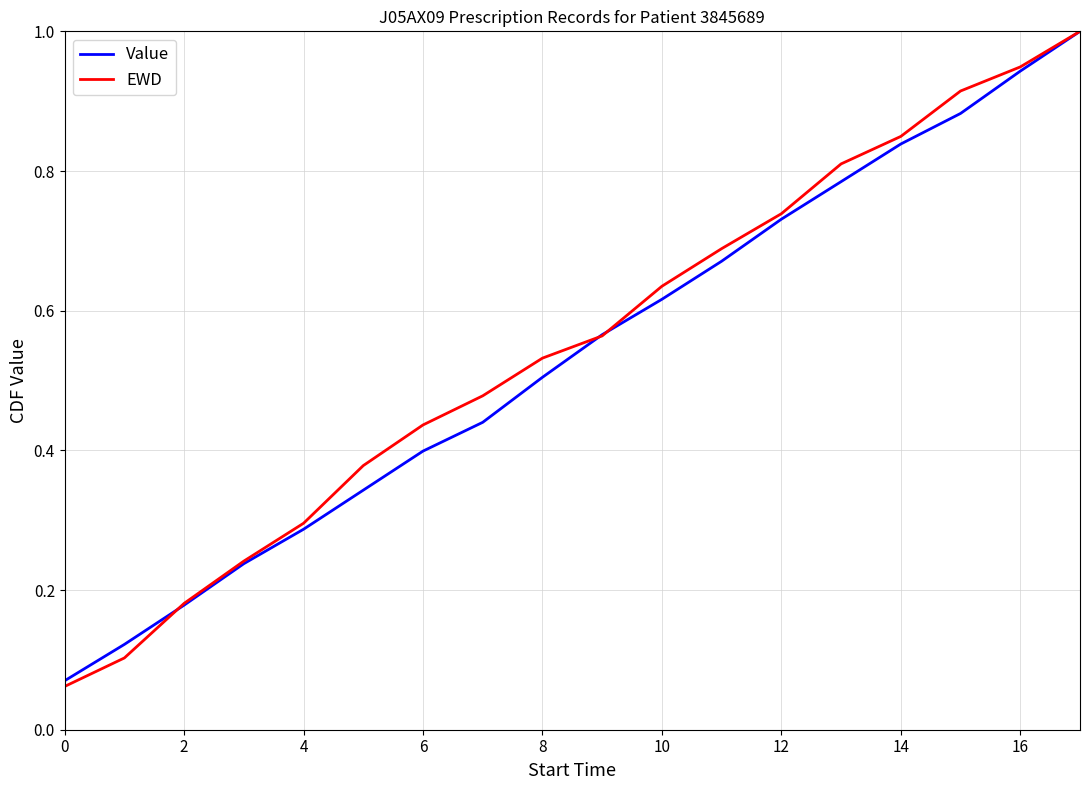

What is the highest value of the EWD series?

1.0